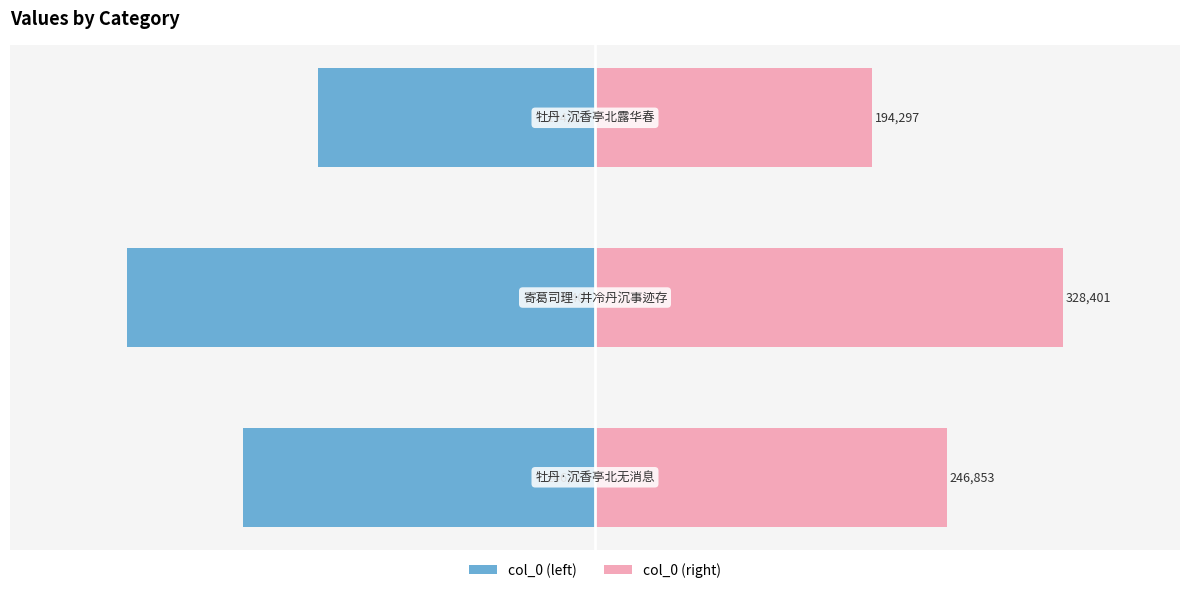

What is the sum of all col_0 (left) values?

-769551